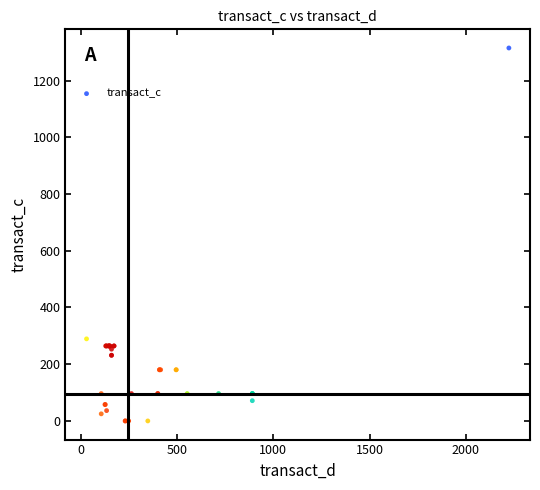

What Y value in the scatter plot is closest to 657?

289.4